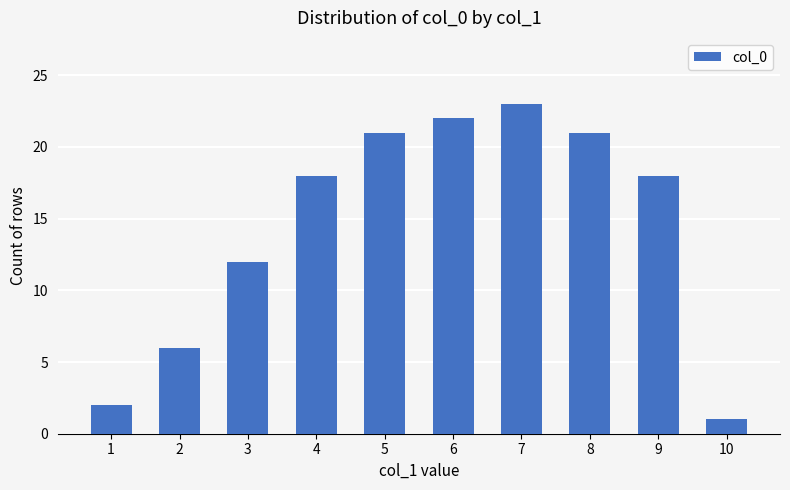

What is the average value?

14